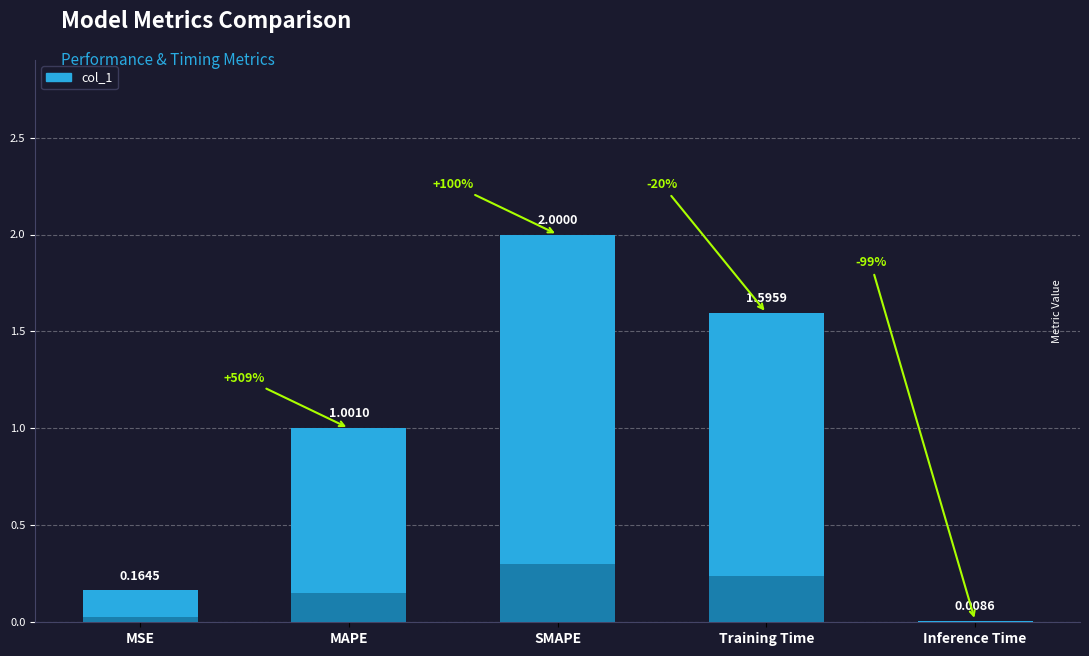

What is the difference between the maximum and minimum values?

2.0